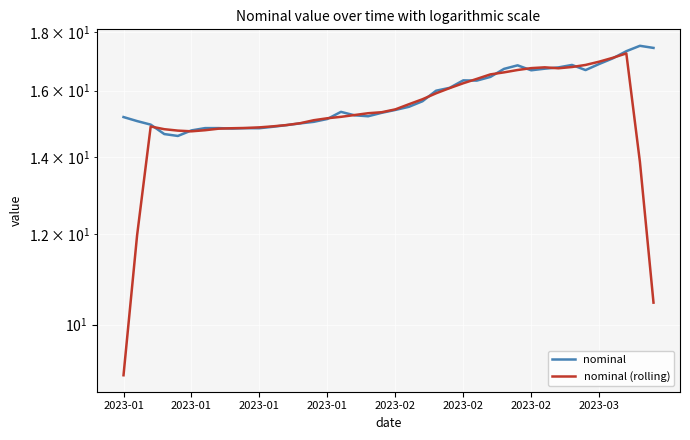

True or false: nominal (rolling) and nominal intersect in this chart.

True